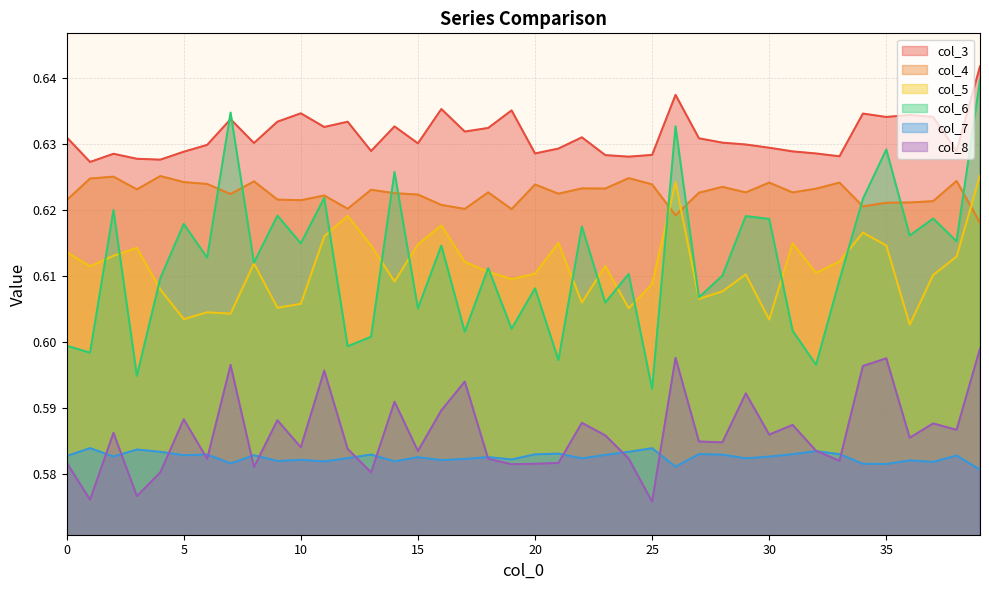

At 21, list the series in order from smallest to largest.

col_8, col_7, col_6, col_5, col_4, col_3